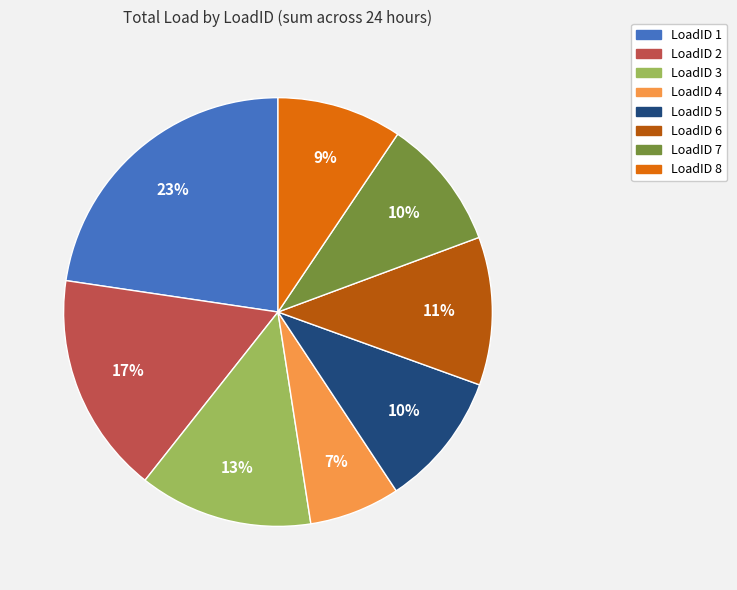

Is there a majority slice in this chart?

No